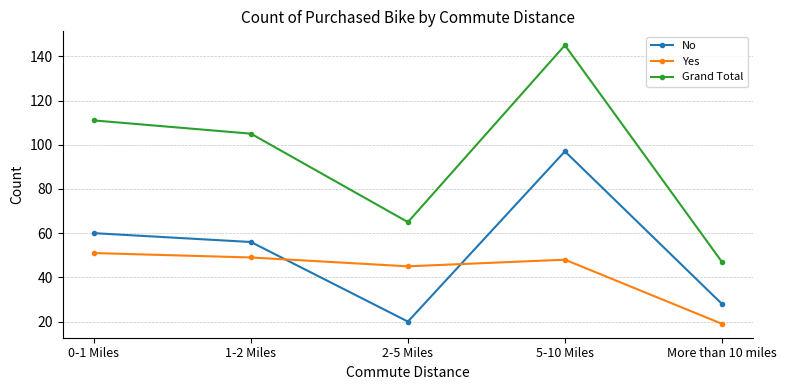

True or false: No and Grand Total cross at least once.

False